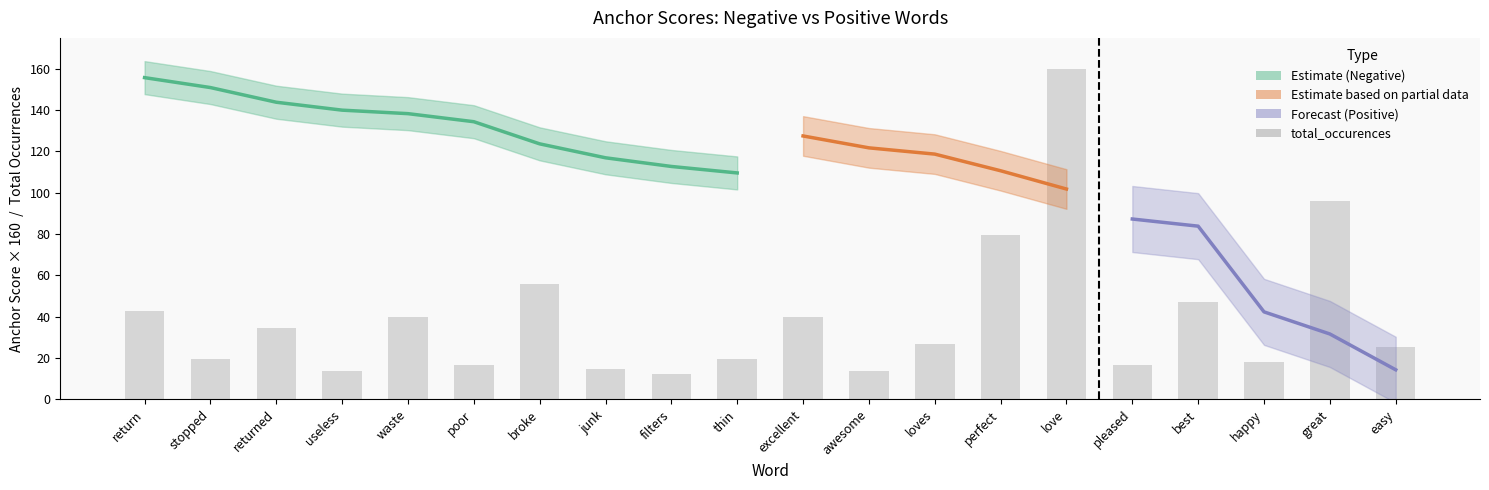

True or false: the data shows 47.1 at best.

True